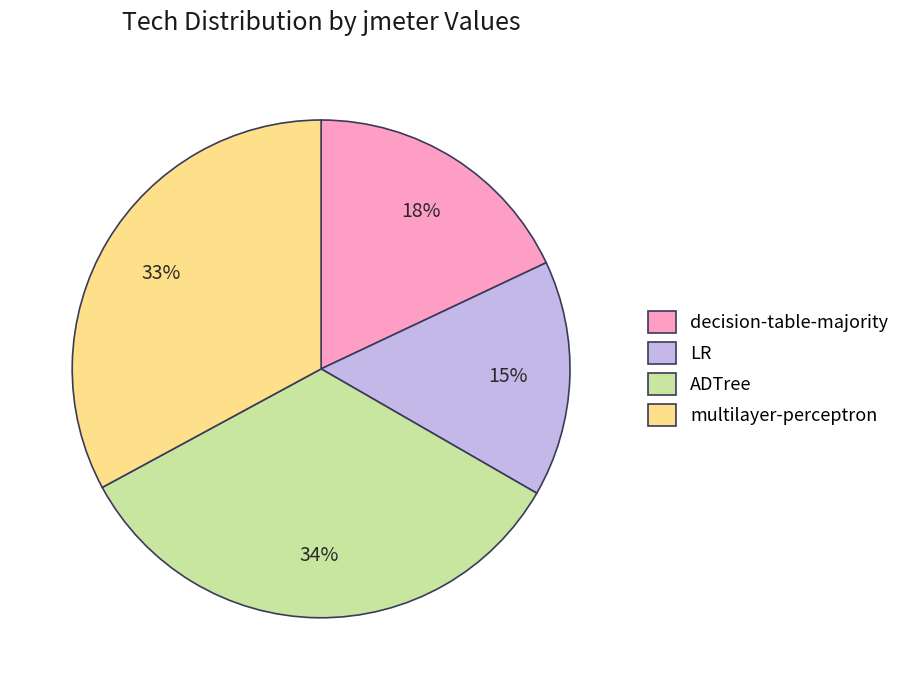

To the nearest percent, what is the combined percentage of LR and ADTree?

49%